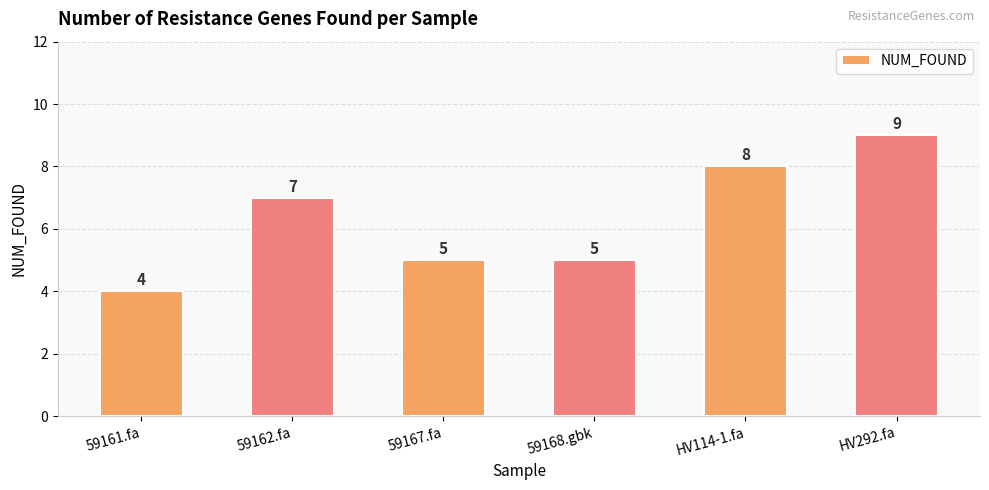

What is the minimum value shown in the chart?

4